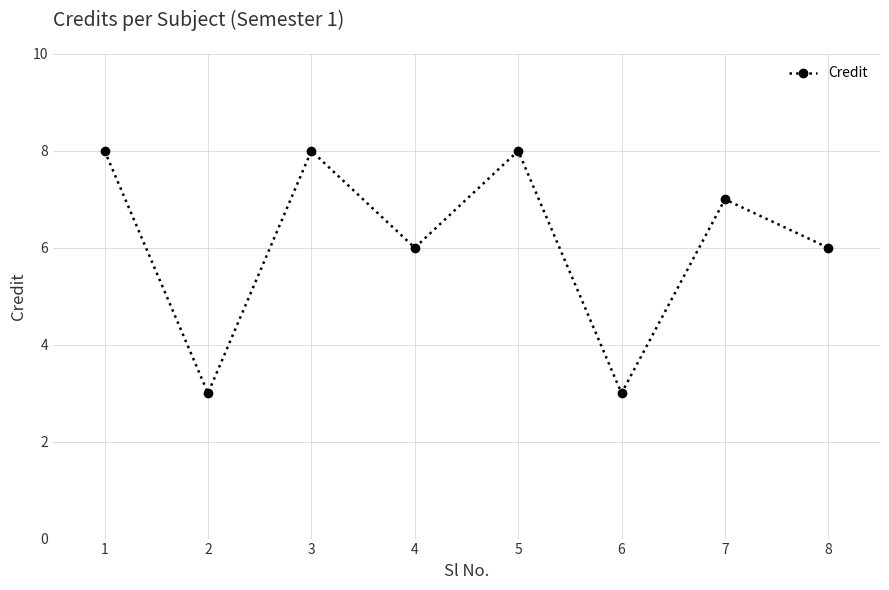

Where does the data first go above 7?

1